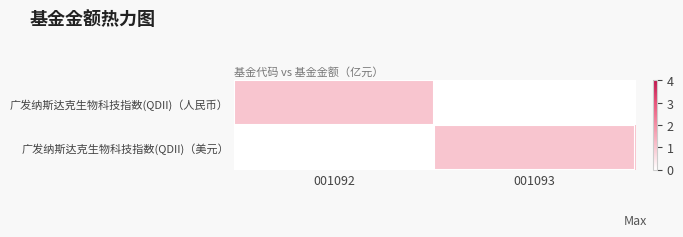

What is the total value across all series at 001093?

1